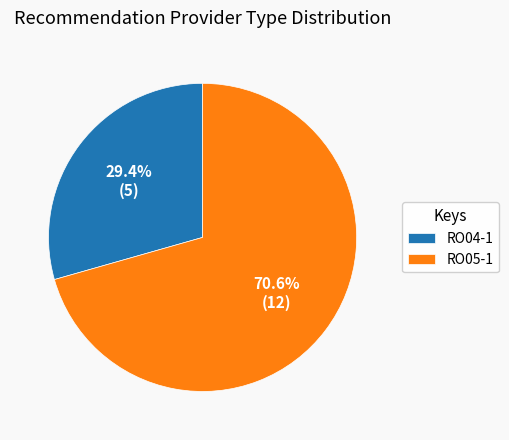

The RO04-1 slice represents 29% of the pie. True or false?

True